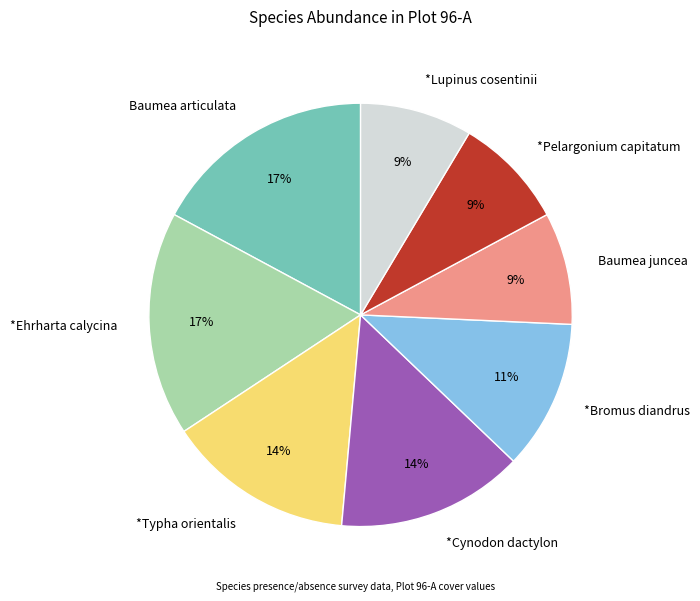

Do *Cynodon dactylon and *Ehrharta calycina together represent more than half of the pie?

No